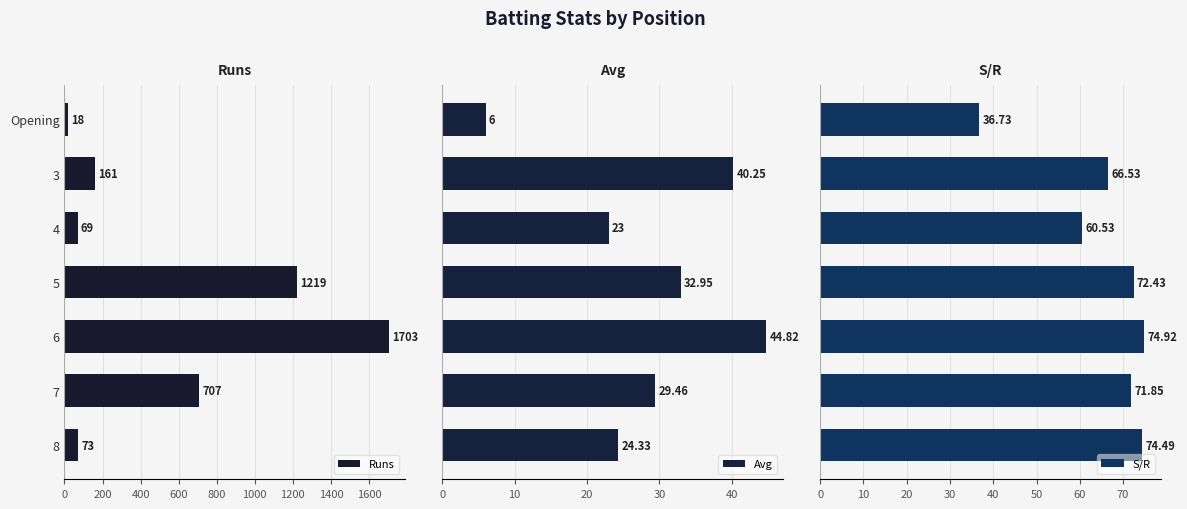

Which category has the highest value in the Runs series?

6